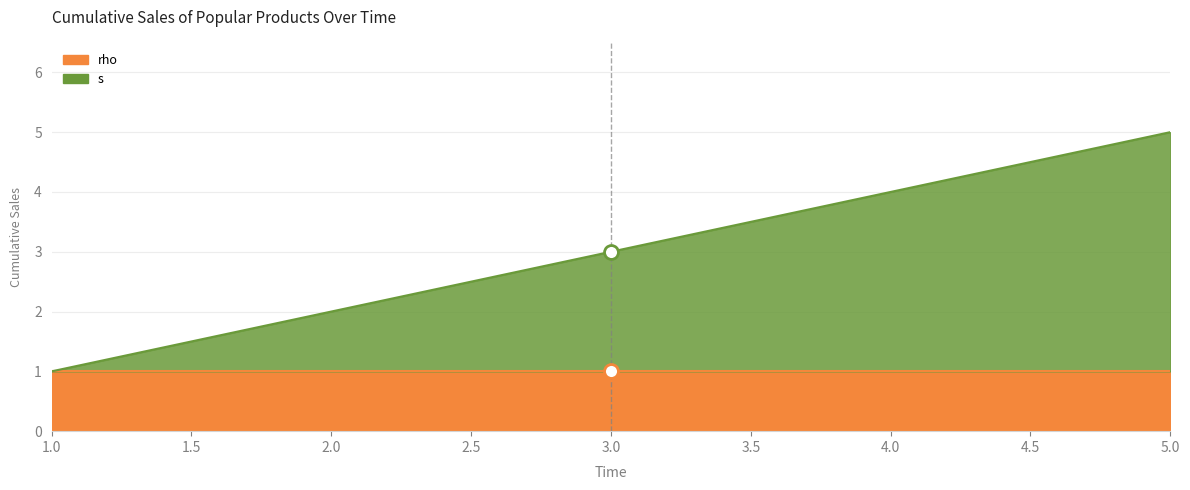

Rank the categories by value from lowest to highest.

1, 3, 4, 5